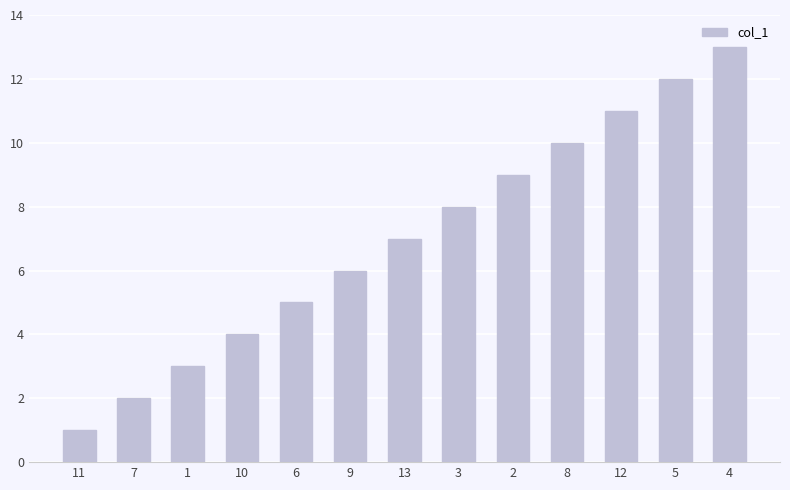

Does the chart contain stacked bars?

No